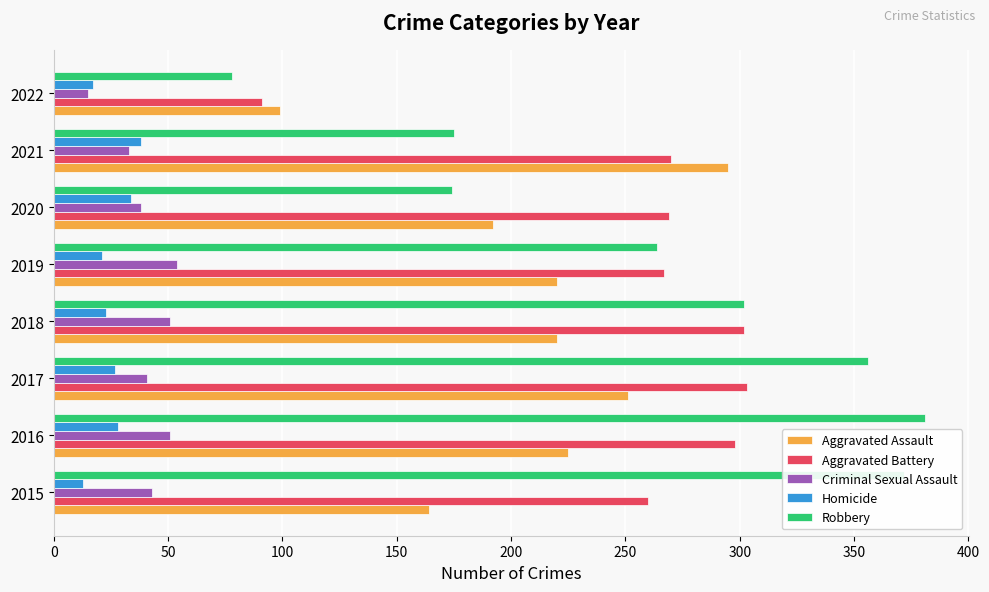

What is the difference between the Homicide values at 2018 and 2020?

11